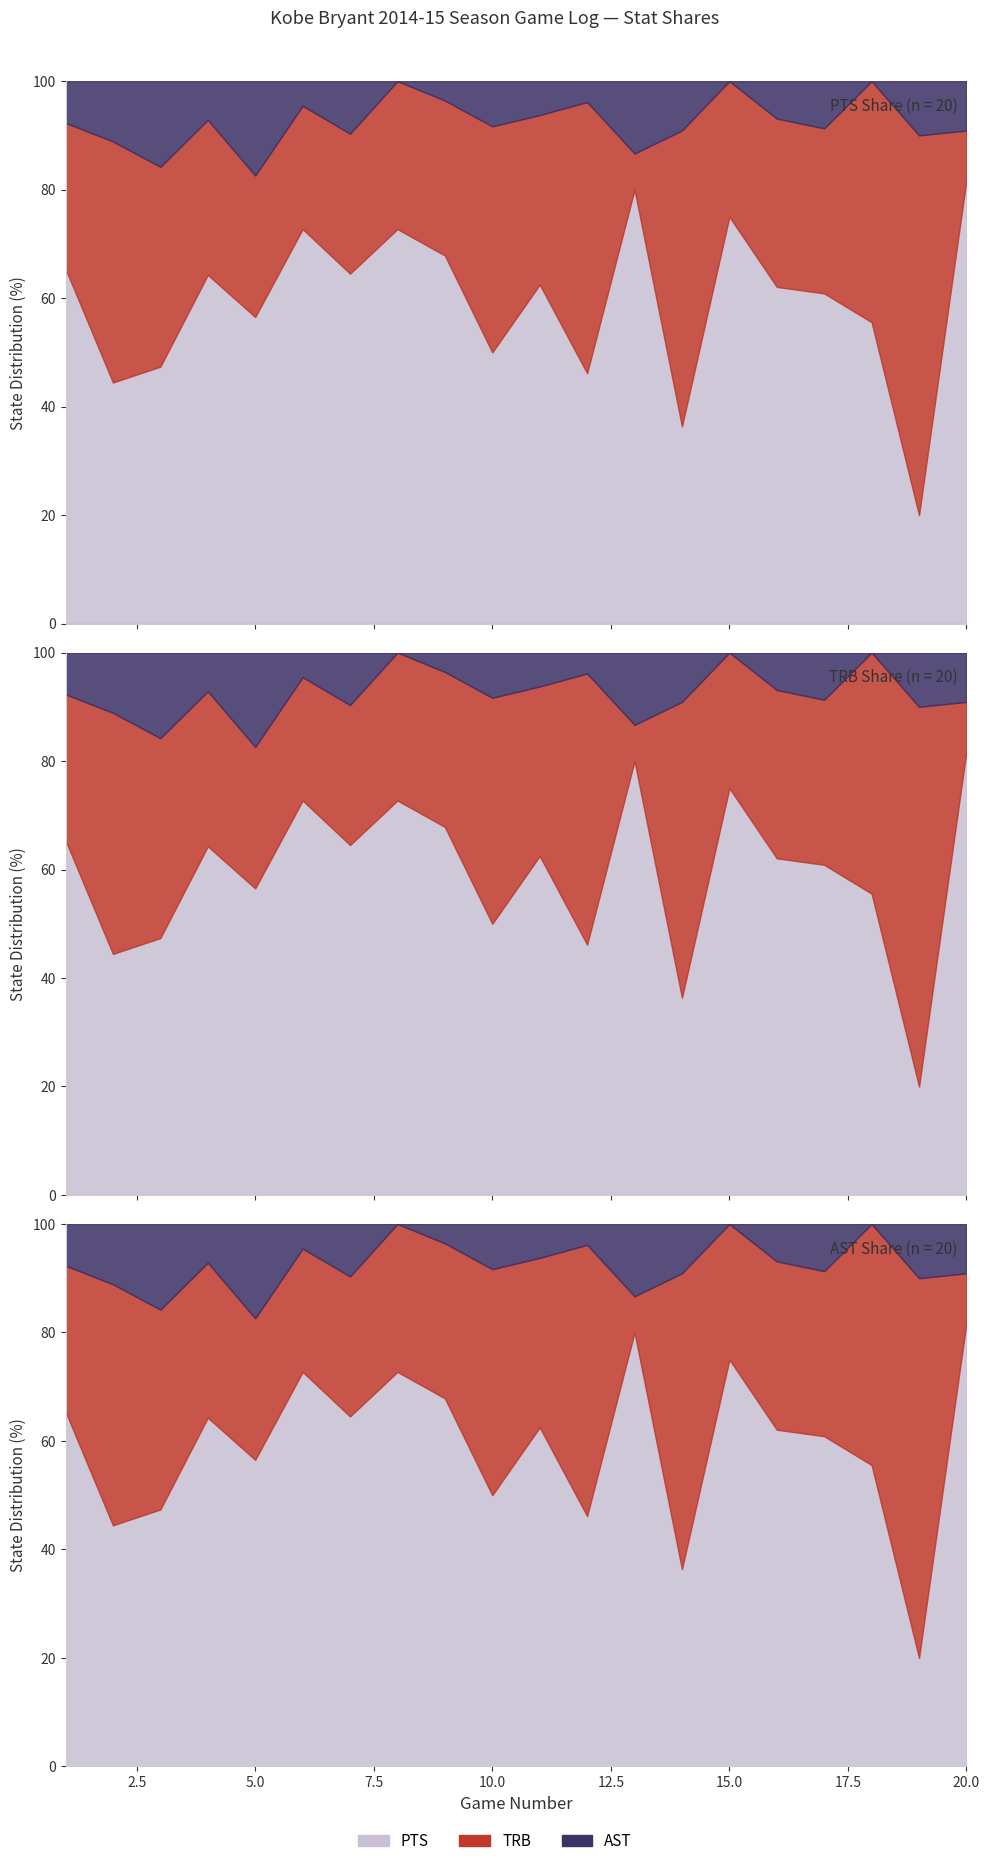

Reading left to right, what are all the values shown in this chart?

PTS: 17	4	9	9	13	16	20	16	19	6	20	12	12	4	15	18	14	10	2	9
TRB: 7	4	7	4	6	5	8	6	8	5	10	13	1	6	5	9	7	8	7	1
AST: 2	1	3	1	4	1	3	0	1	1	2	1	2	1	0	2	2	0	1	1